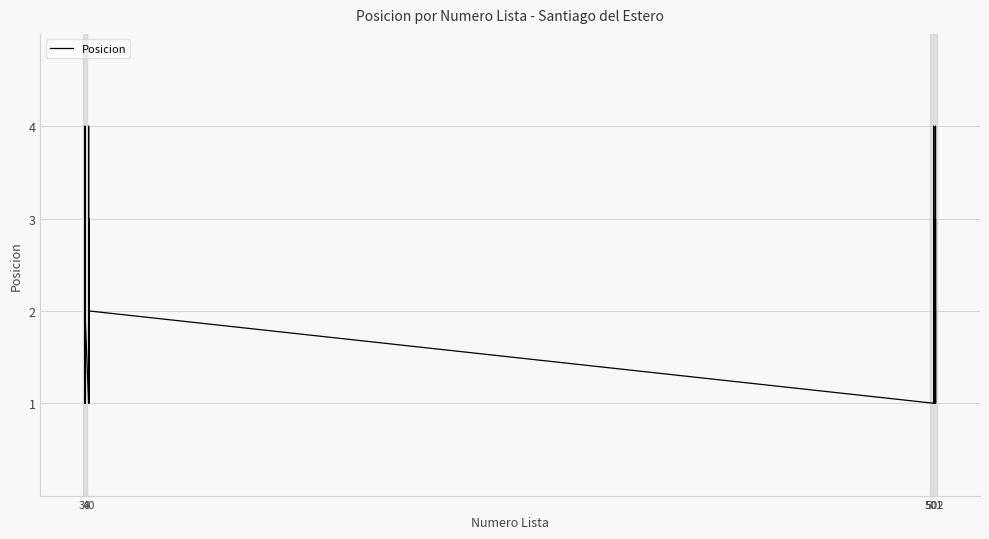

List the labels in order of value, smallest first.

38, 38, 38, 38, 40, 40, 40, 40, 501, 501, 501, 501, 502, 502, 502, 502, 38, 38, 38, 40, 40, 40, 501, 501, 501, 502, 502, 502, 38, 38, 40, 40, 501, 501, 502, 502, 38, 40, 501, 502